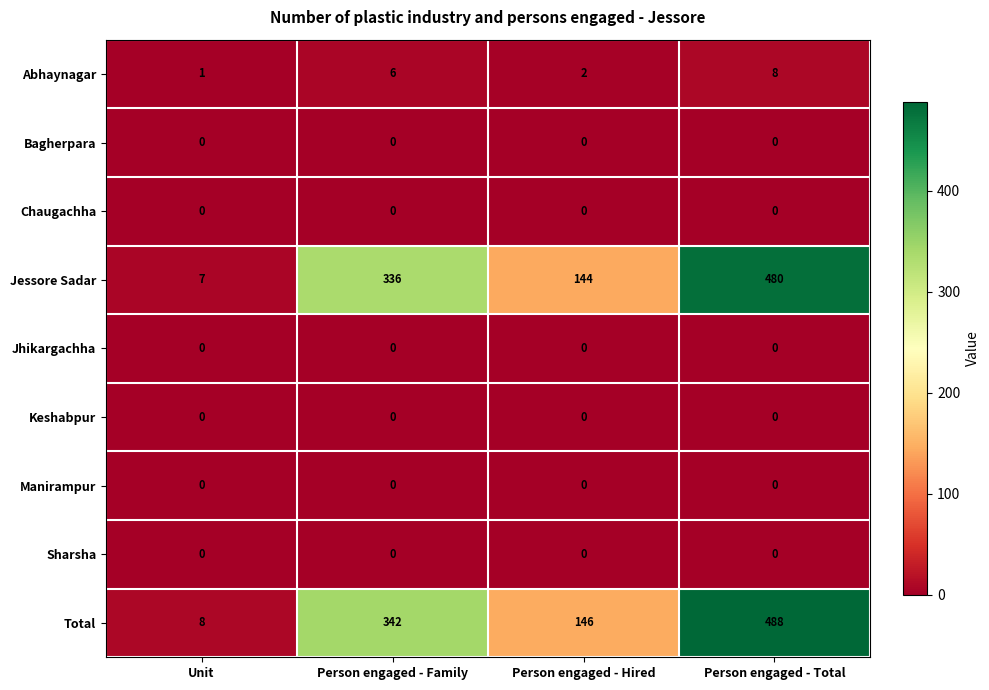

At which category is the sum across all series the highest?

Person engaged - Total